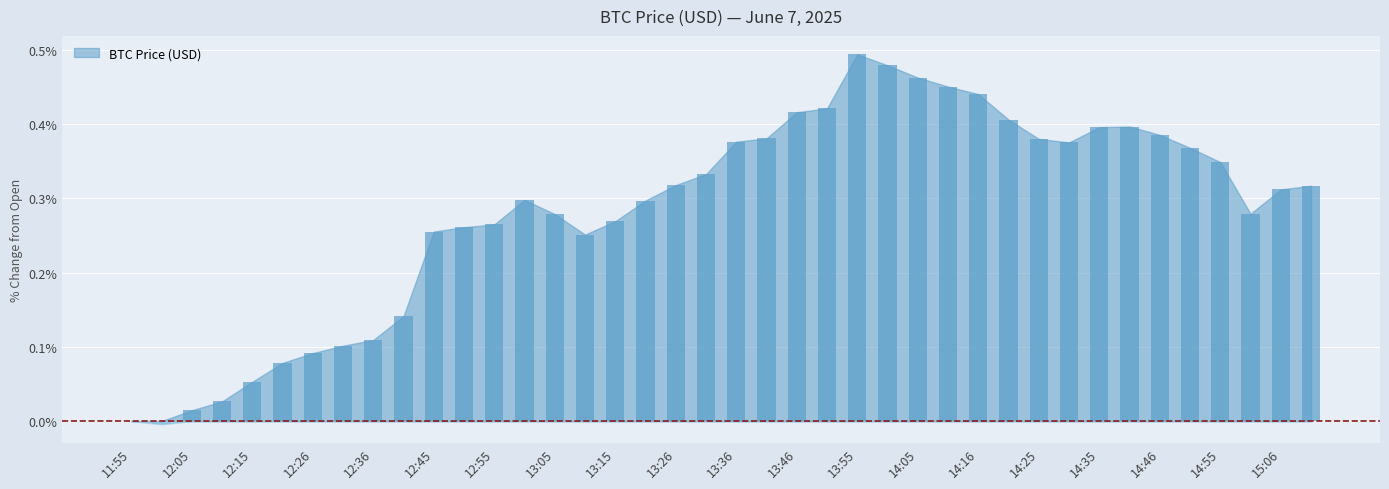

Are the bars horizontal?

No